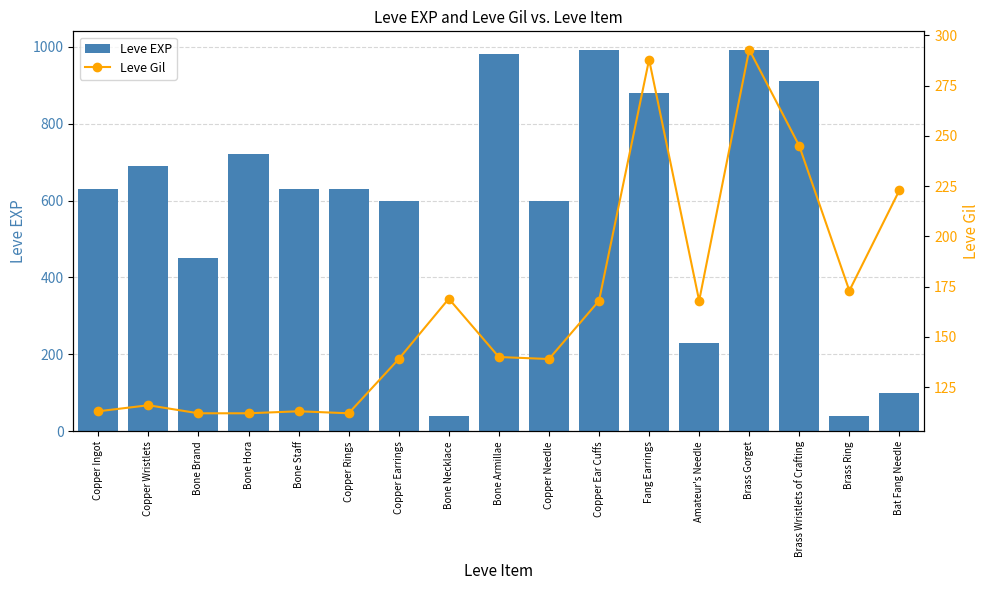

What is the label of the 10th bar from the left?

Copper Needle